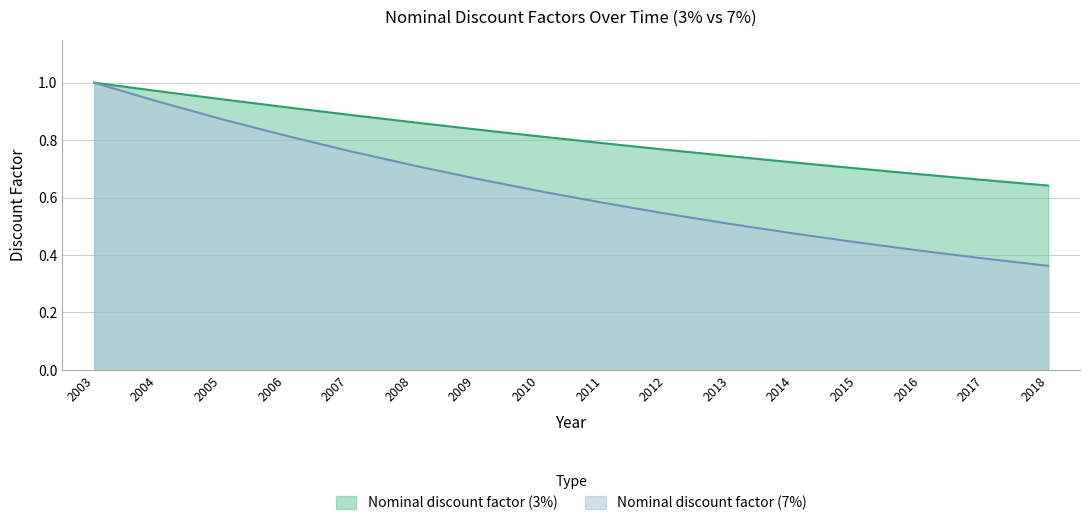

What is the sum of all Nominal discount factor (7%) values?

10.1